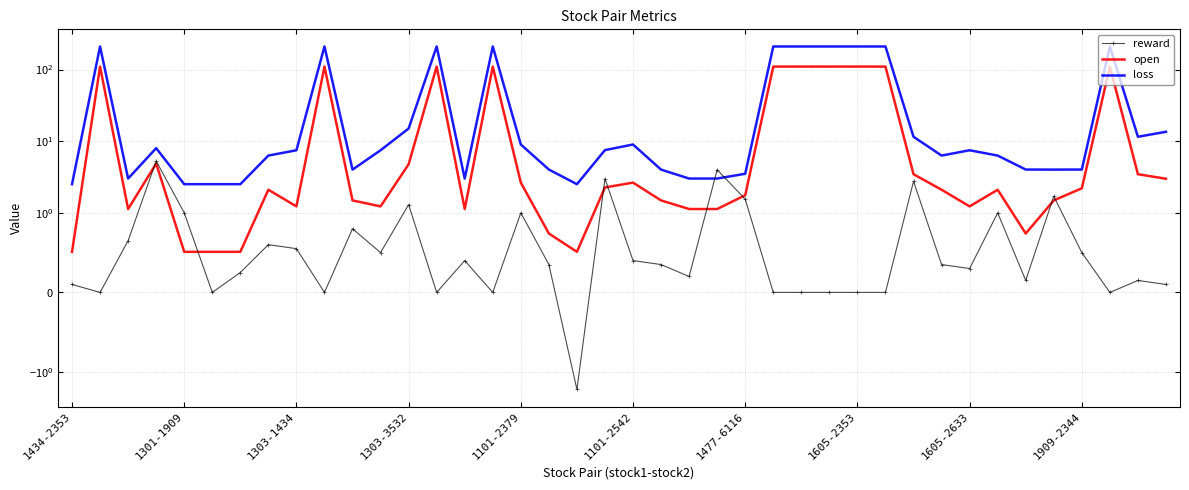

Which category has the lowest value across all series?

18